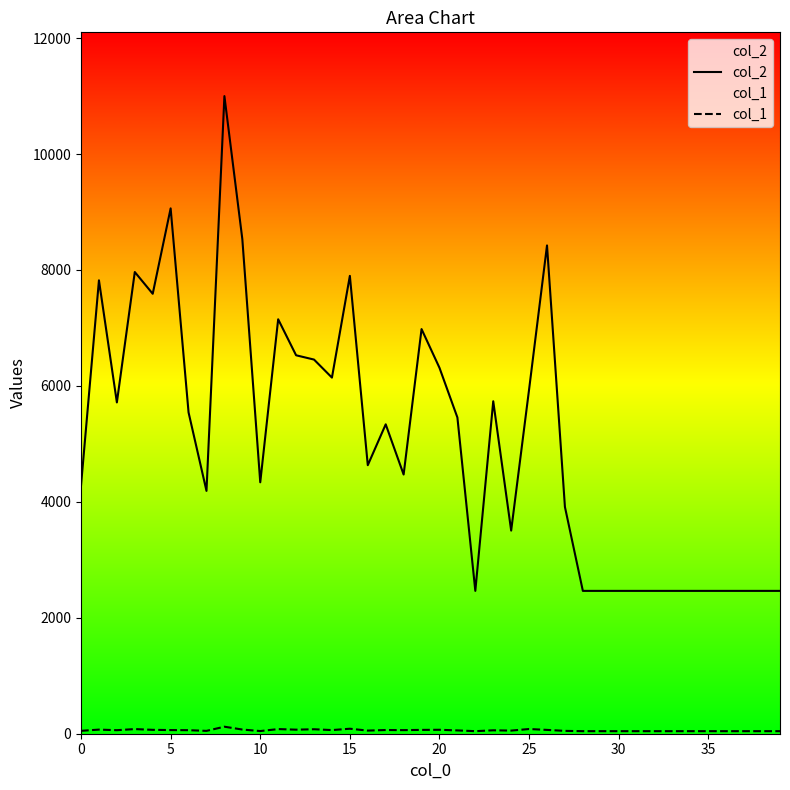

At which label is col_2 closest to 6731?

12